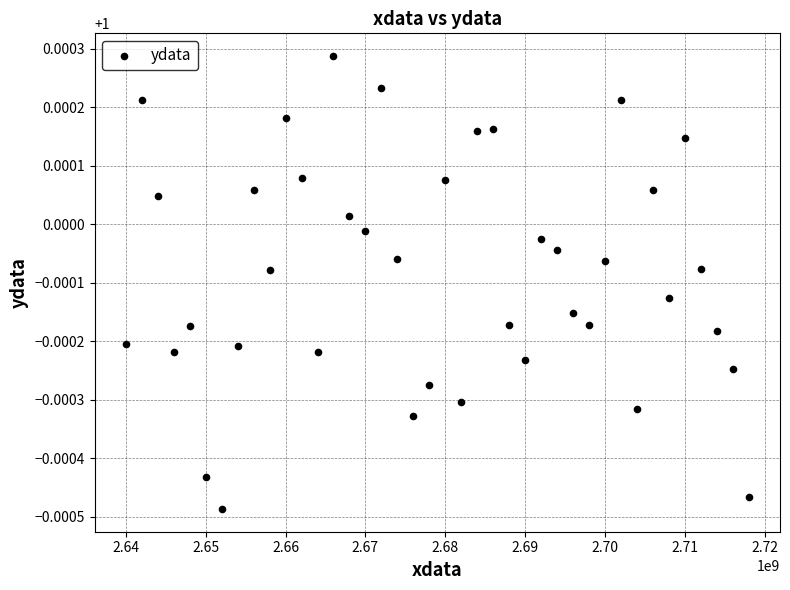

What is the range of X values (max minus min)?

78000000.0